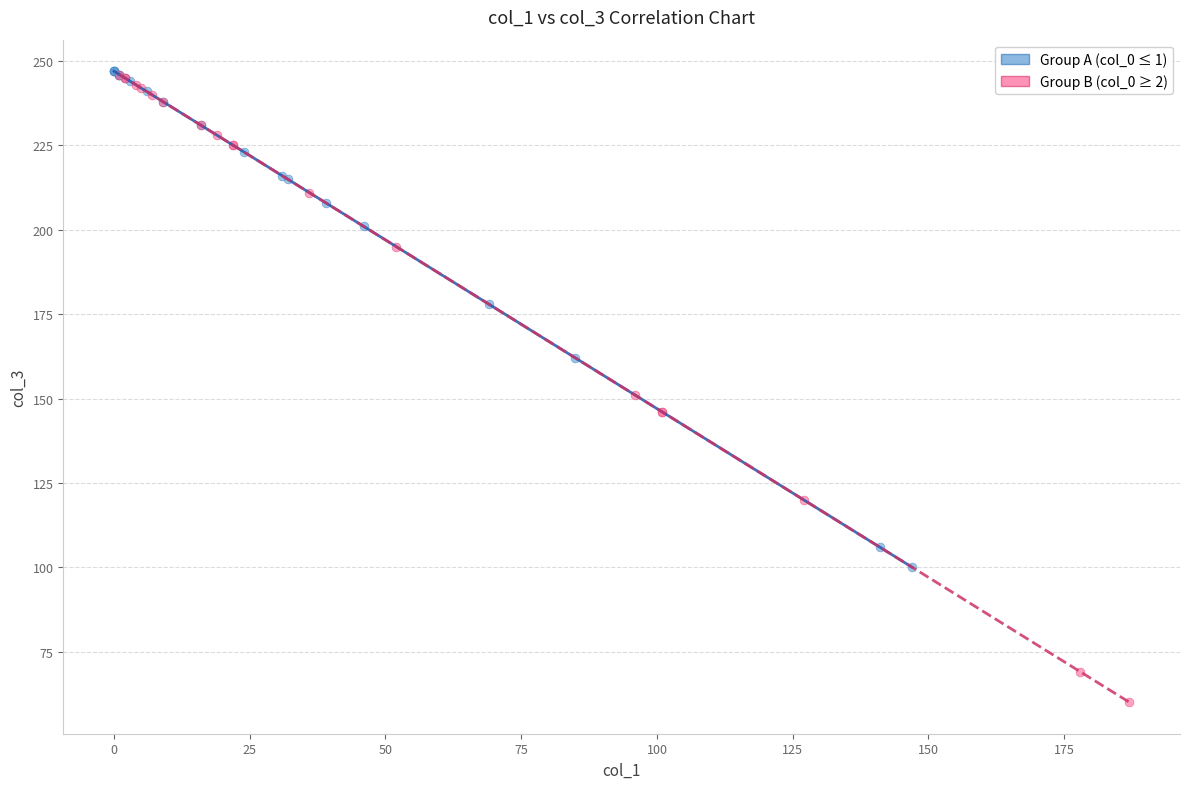

Which series contains the lowest Y value?

Group B (col_0 ≥ 2)